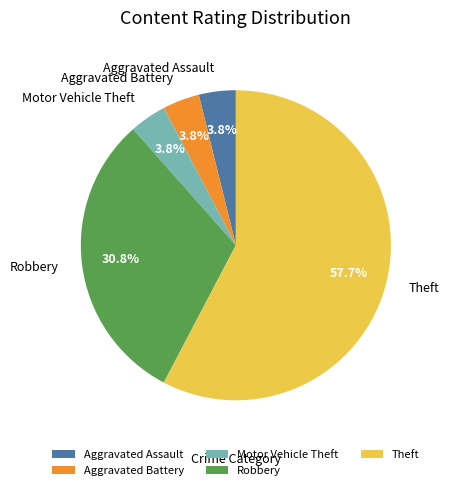

True or false: Theft accounts for 58% of the total.

True